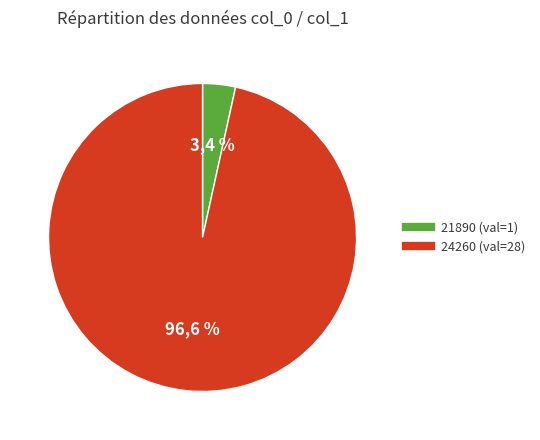

To the nearest percent, what is the difference between the largest and smallest slice percentages?

93%